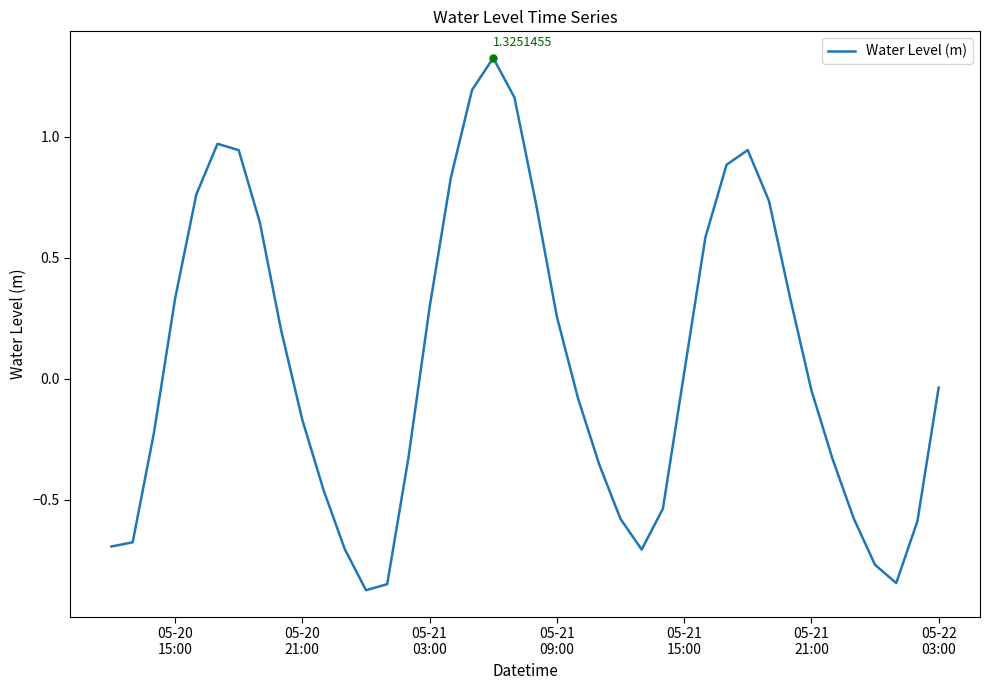

What is the difference between the maximum and minimum values?

2.2